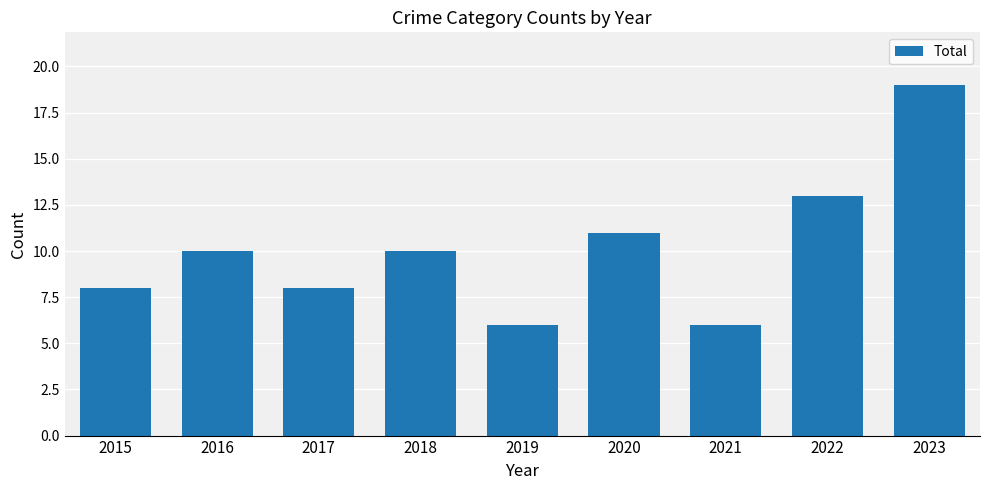

Reading left to right, extract all data points from this chart.

2015=8	2016=10	2017=8	2018=10	2019=6	2020=11	2021=6	2022=13	2023=19